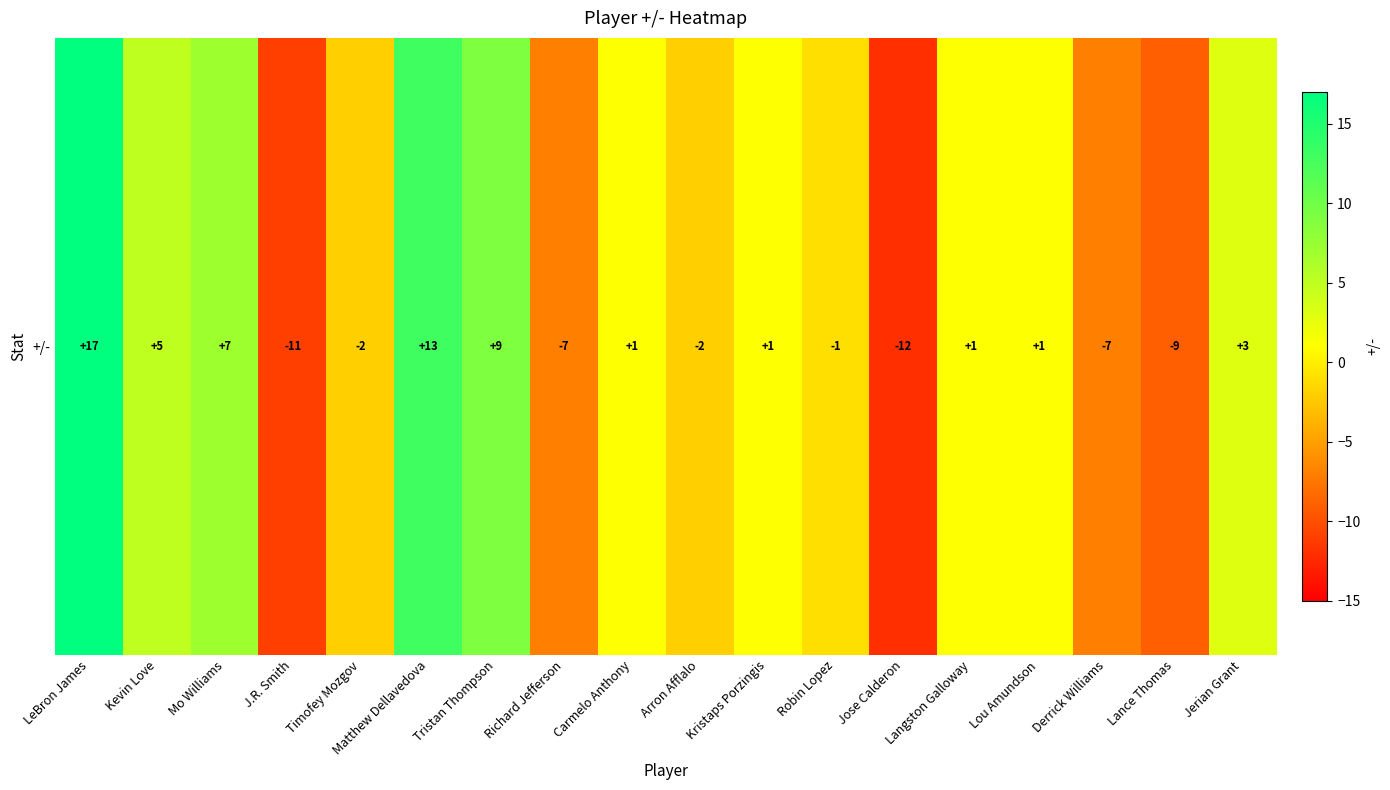

How many values are above zero?

10